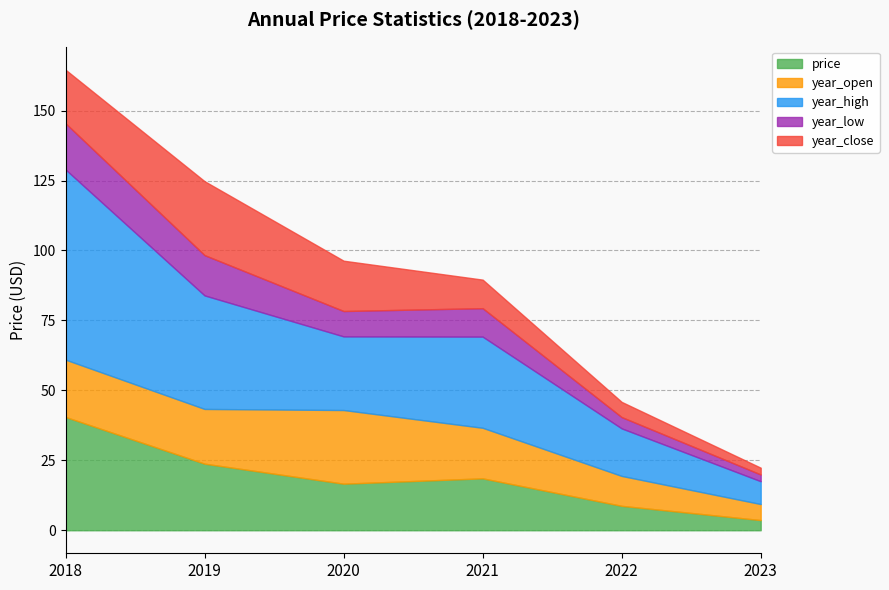

Rank the categories by year_close value from highest to lowest.

2019, 2018, 2020, 2021, 2022, 2023